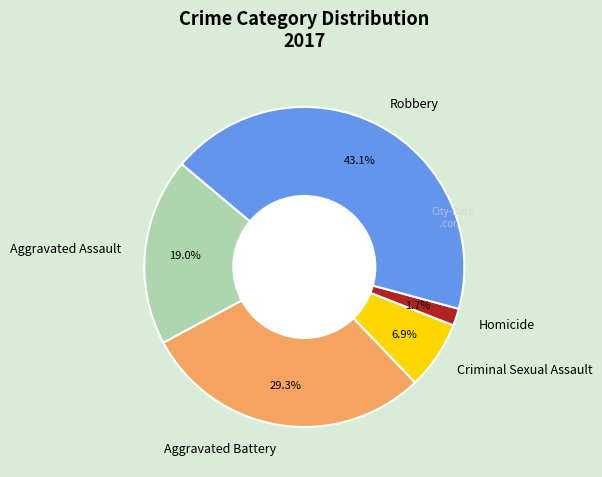

How much of the chart is everything except Homicide?

98.3%